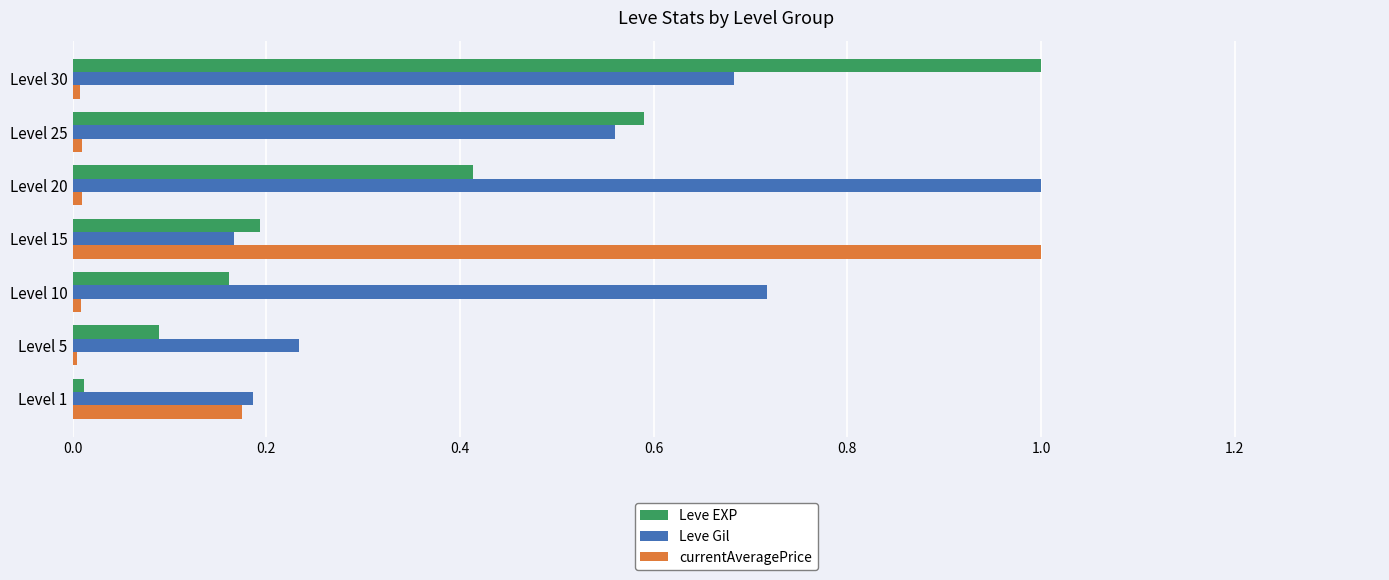

What is the maximum value for currentAveragePrice?

1.0